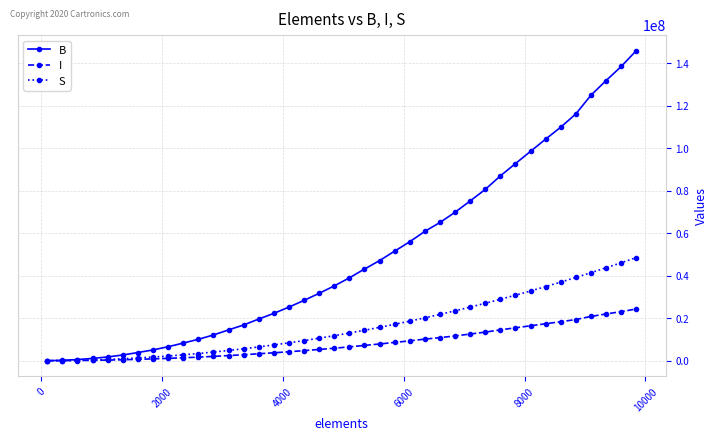

How many lines are shown in the chart?

3